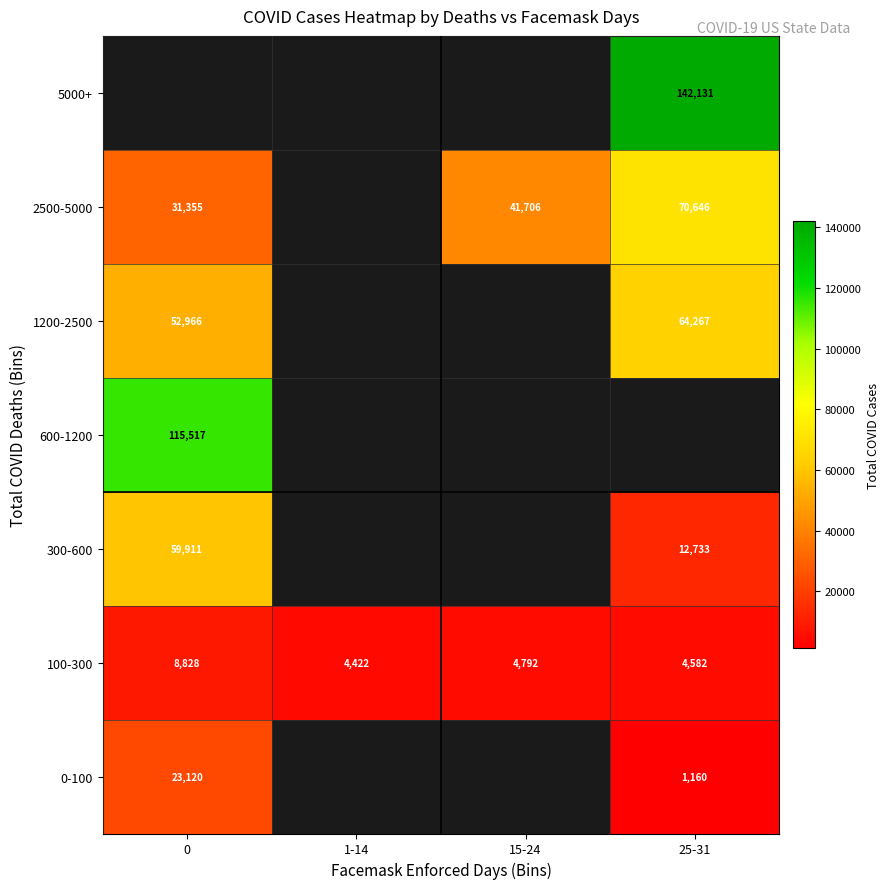

What is the approximate value of 100-300 at 0?

8828